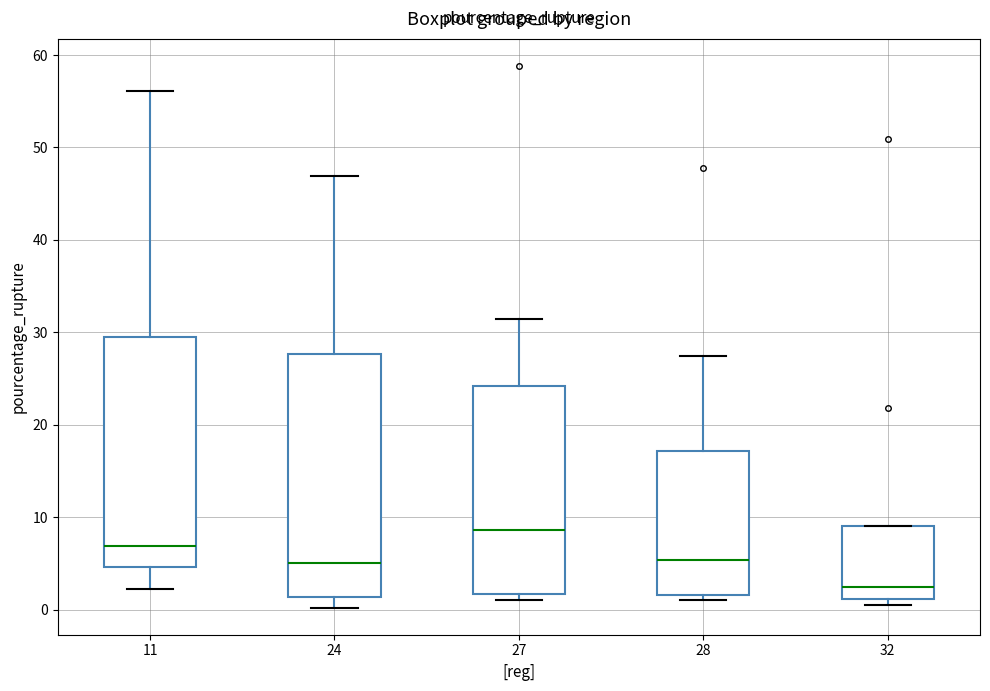

Reading left to right, transcribe this box plot: for each box, give where its median line is, the range the box spans, and where its two whiskers end, as read against the y-axis. The values are not printed on the chart, so give them approximately, as read against the axis.

11: median 7, box 5 to 29, whiskers 2 to 56
24: median 5, box 1 to 28, whiskers 0 to 47
27: median 9, box 2 to 24, whiskers 1 to 32
28: median 5, box 2 to 17, whiskers 1 to 27
32: median 3, box 1 to 9, whiskers 1 (just below the box's lower edge) to 9